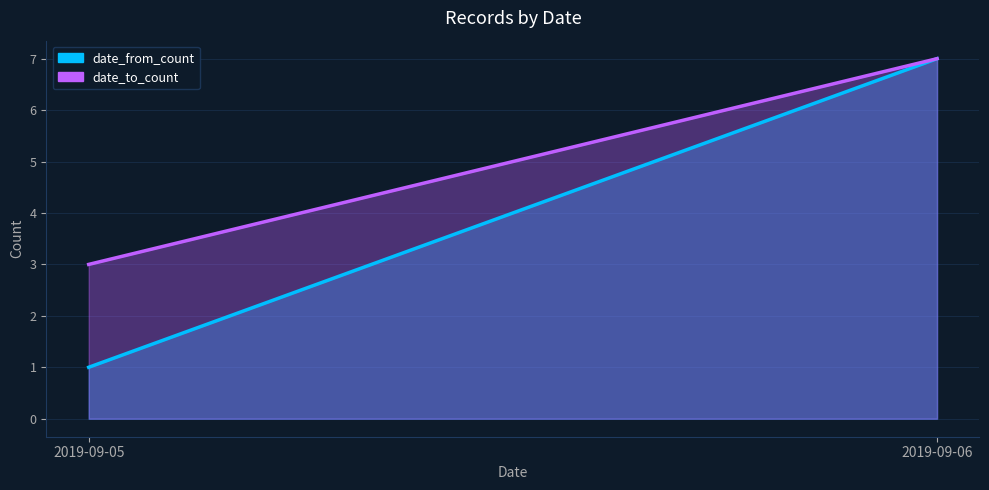

What is the smallest value displayed?

1